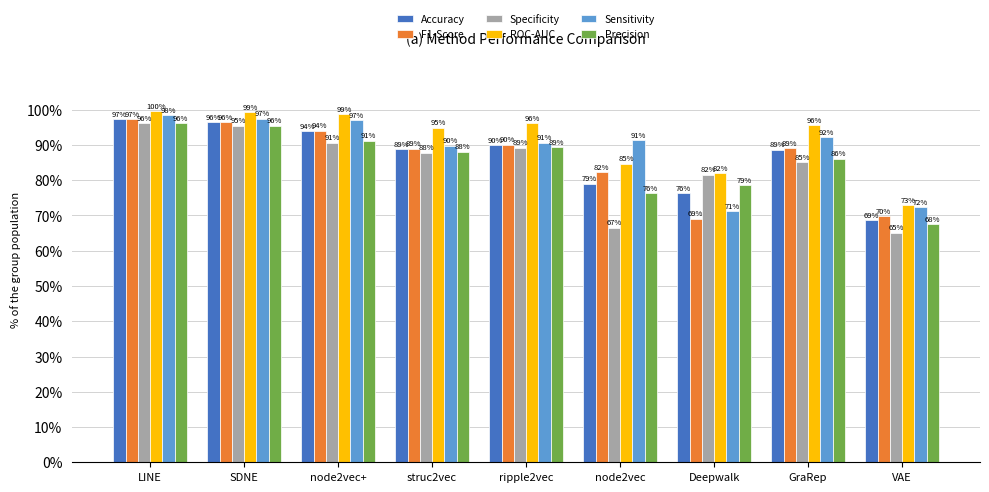

Is the value of Sensitivity at VAE greater than the value of Specificity at ripple2vec?

No